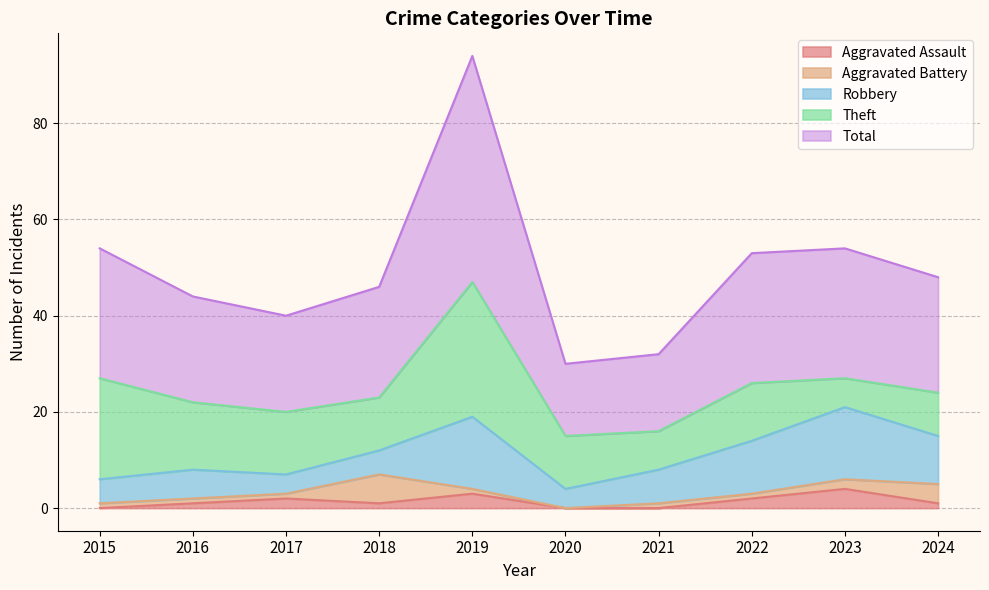

Rank the series at 2024 from lowest to highest value.

Aggravated Assault, Aggravated Battery, Theft, Robbery, Total